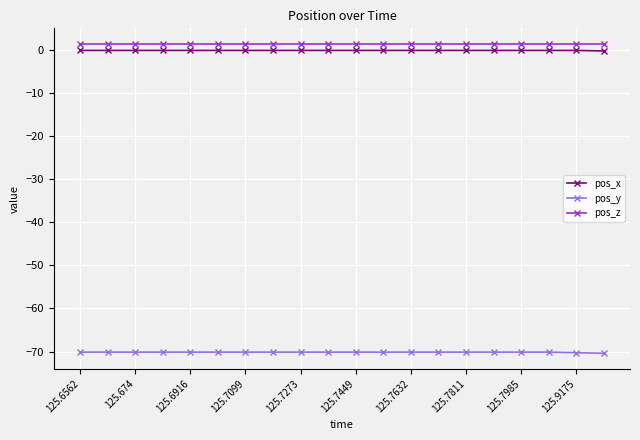

True or false: pos_y and pos_z intersect in this chart.

False